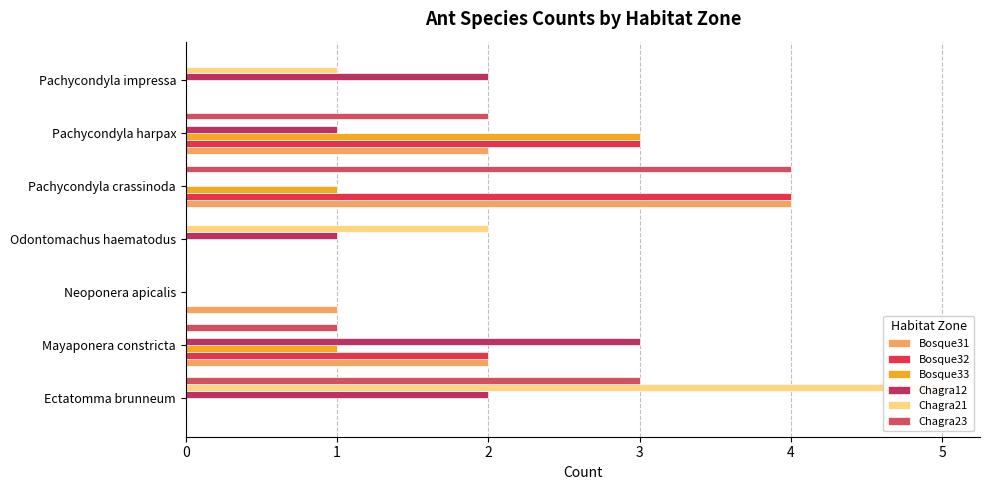

What is the difference between the Chagra23 values at Ectatomma brunneum and Pachycondyla impressa?

3